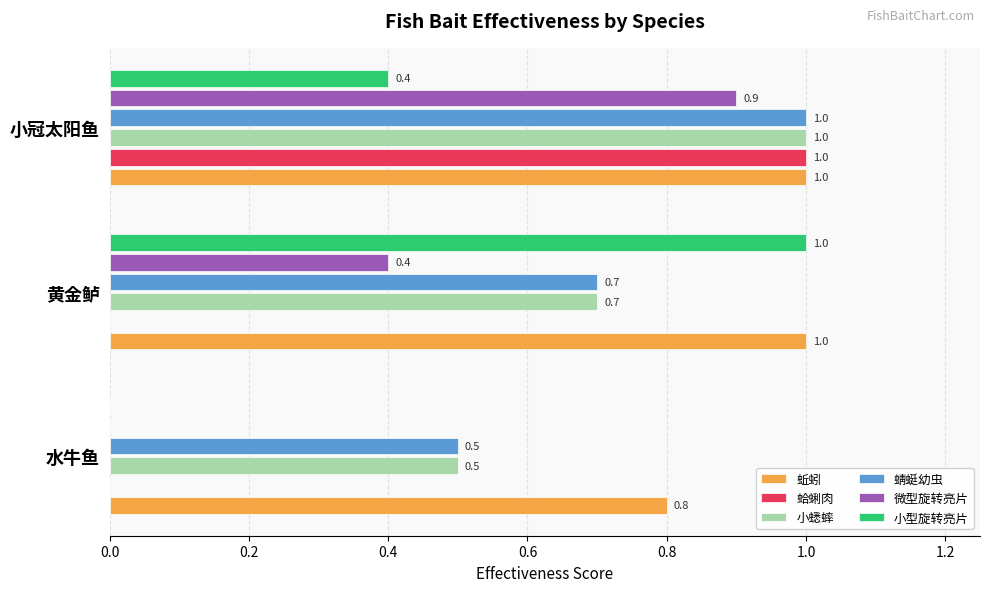

What is the average value of the 蛤蜊肉 series?

0.3